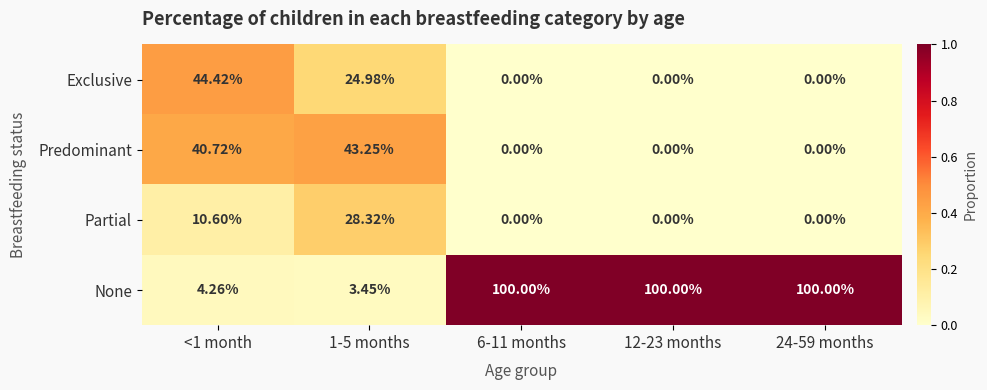

The value of Predominant at 24-59 months is 0.1. True or false?

False